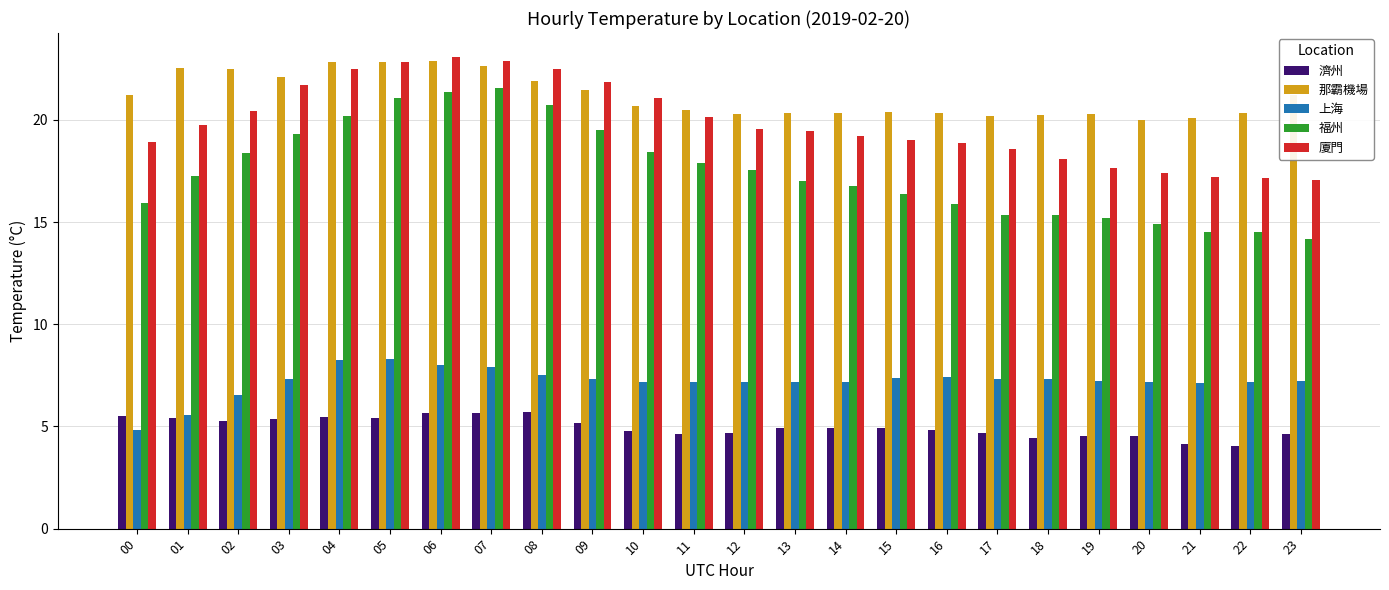

What is the difference between the maximum and minimum values in the 福州 series?

7.4